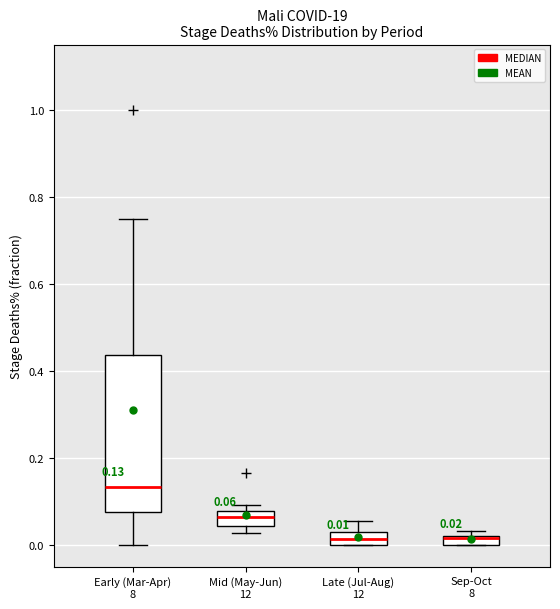

Comparing the boxes themselves (not the whiskers), which one is the tallest?

Early (Mar-Apr) 8